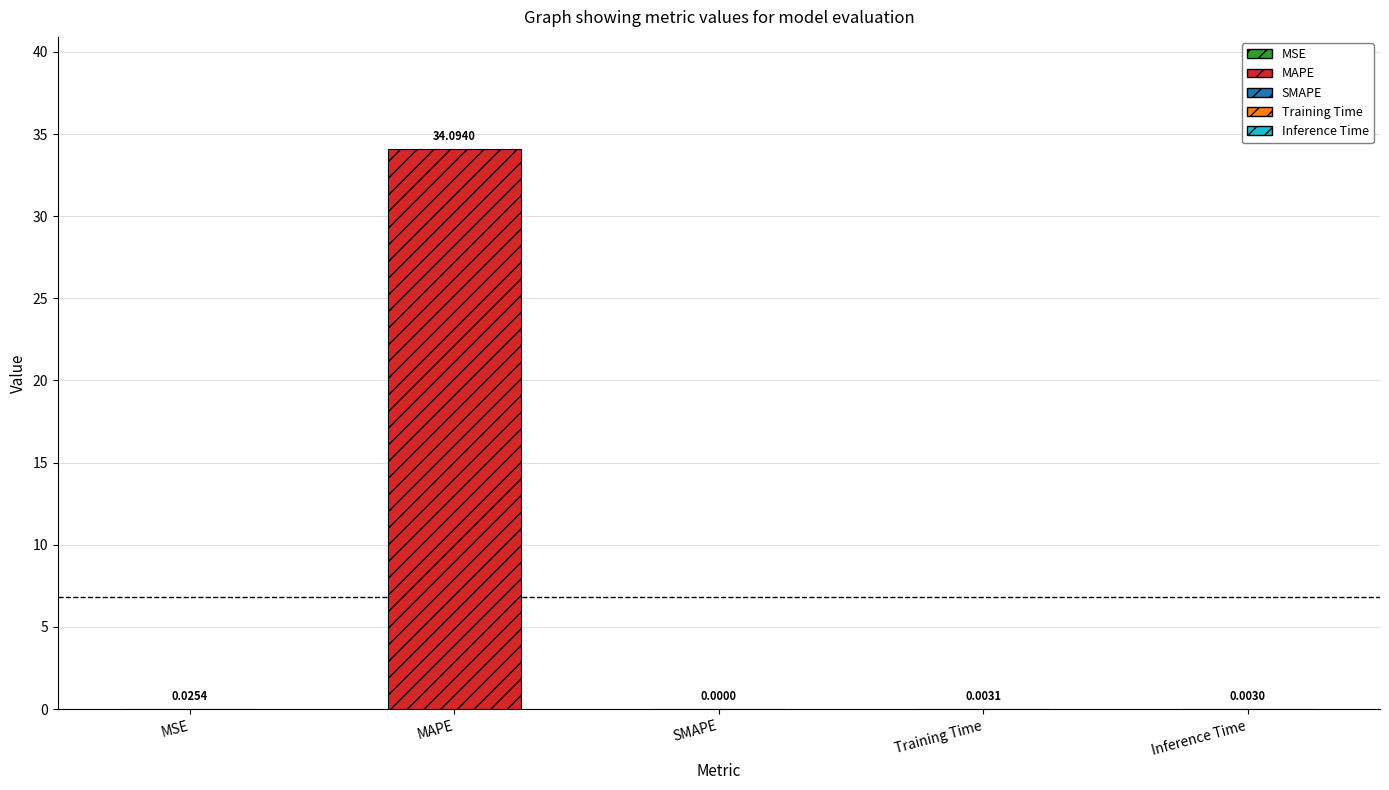

The chart shows a value of 20.5 at MAPE. True or false?

False